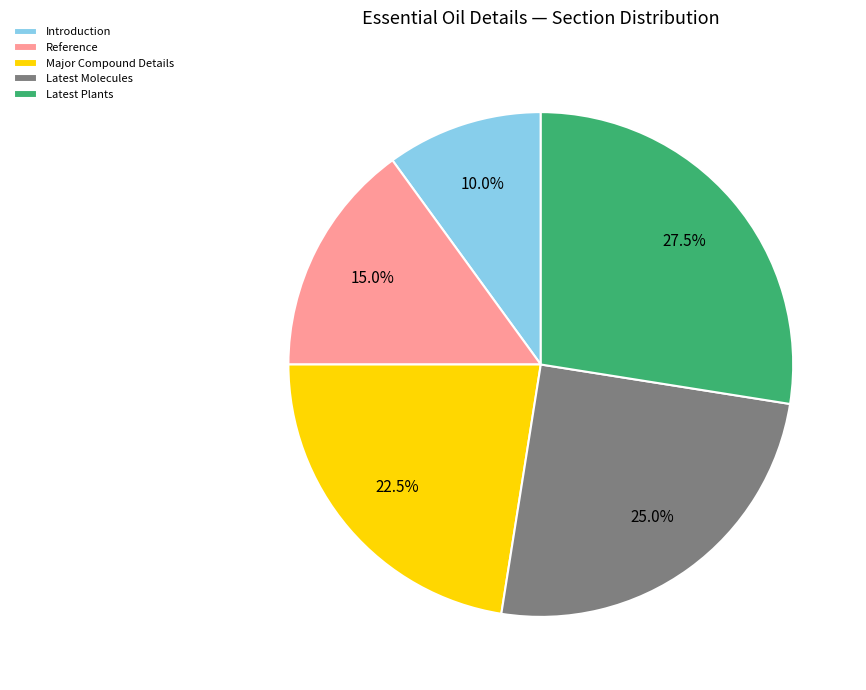

To the nearest percent, what is the combined percentage of Introduction and Reference?

25%